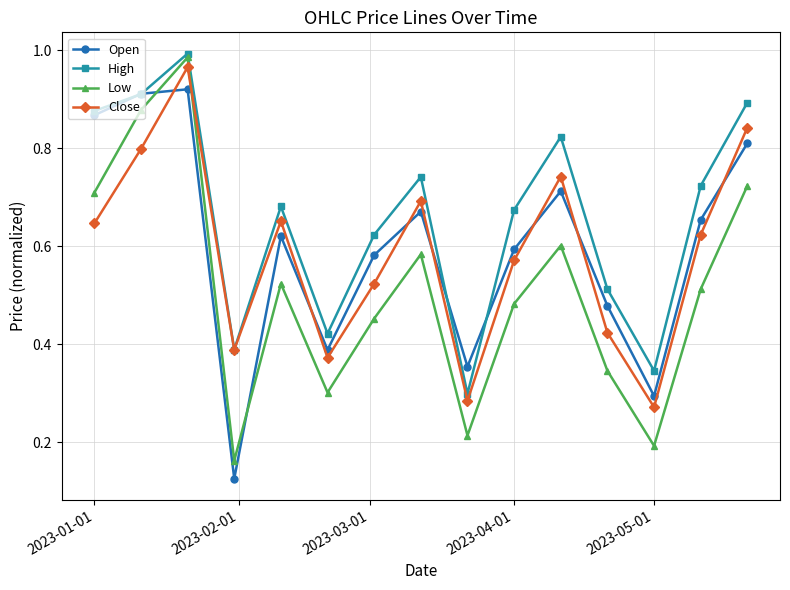

How many times do Open and Low cross each other?

2